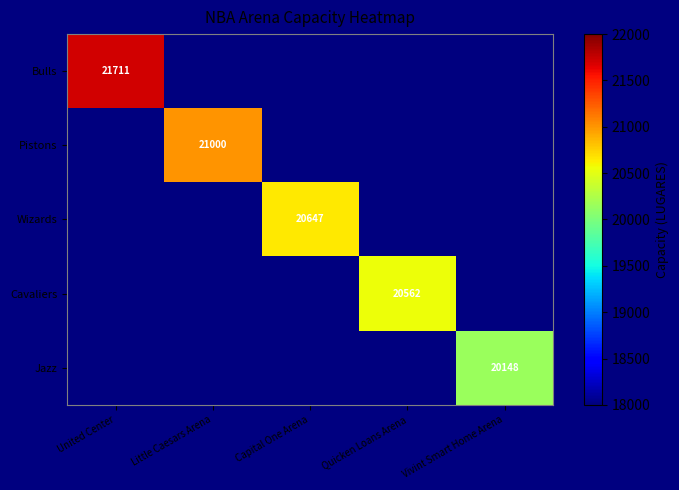

Which category has the highest value across all series?

United Center